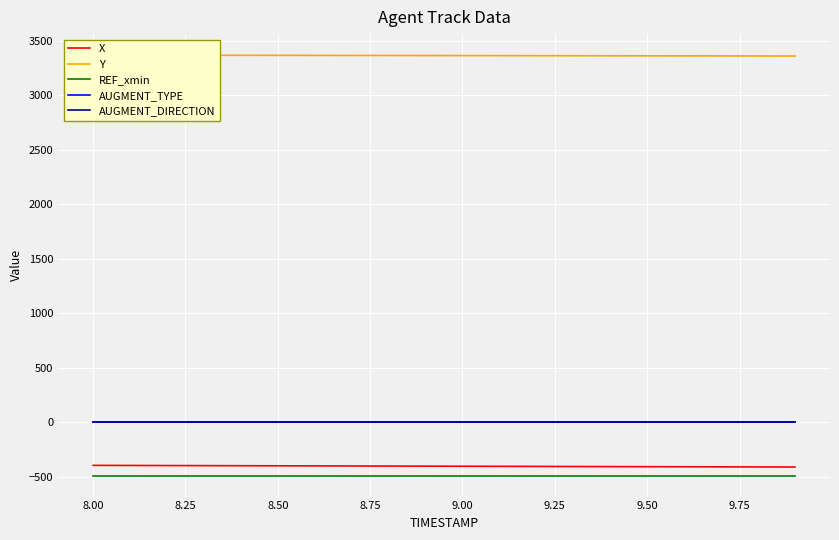

True or false: AUGMENT_DIRECTION has more than 1 interior local peaks.

False